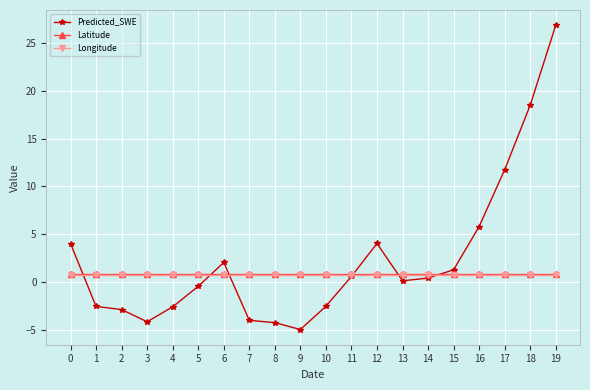

What is the sum of the Predicted_SWE values at 19 and 0?

30.9